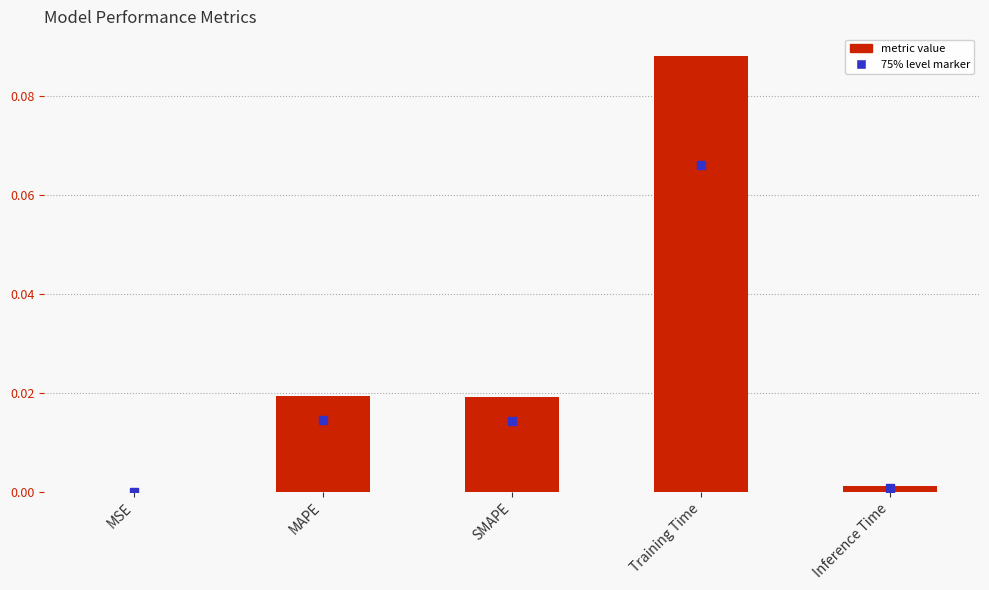

Which series contains the lowest Y value?

marker